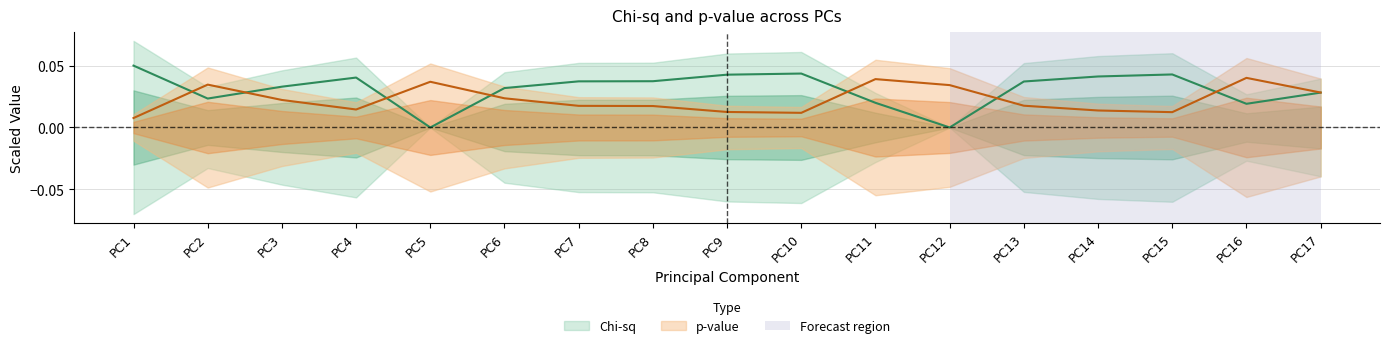

Is the value of p-value at PC2 greater than the value of Chi-sq at PC10?

No